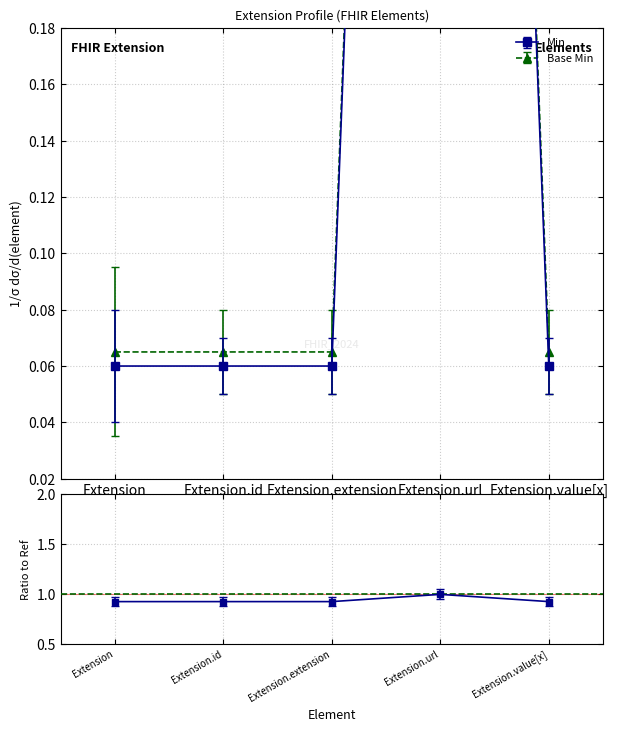

How many lines are shown in the chart?

2